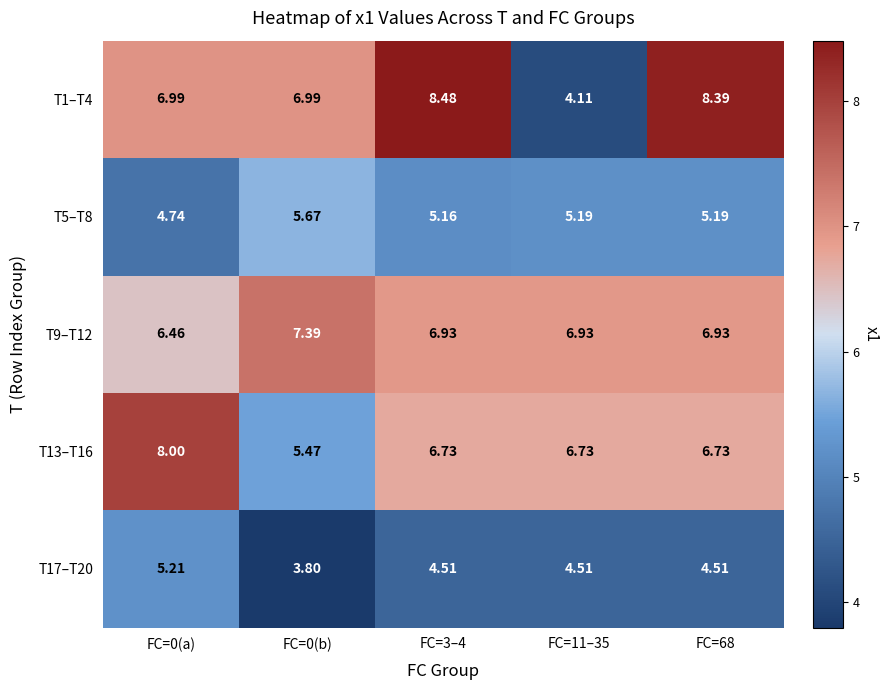

Is the value of T17–T20 at FC=11–35 greater than the value of T5–T8 at FC=3–4?

No